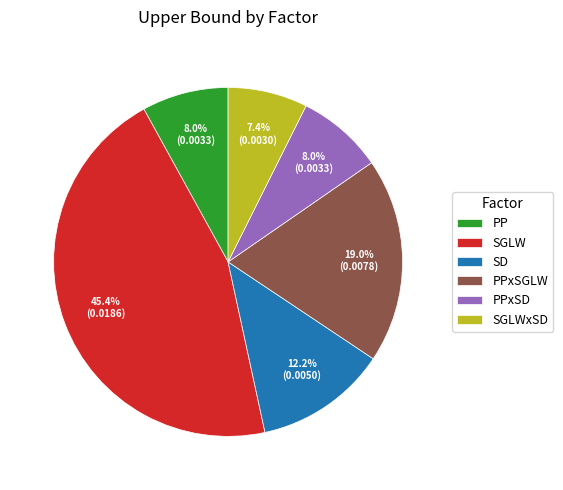

Does any single category account for the majority?

No